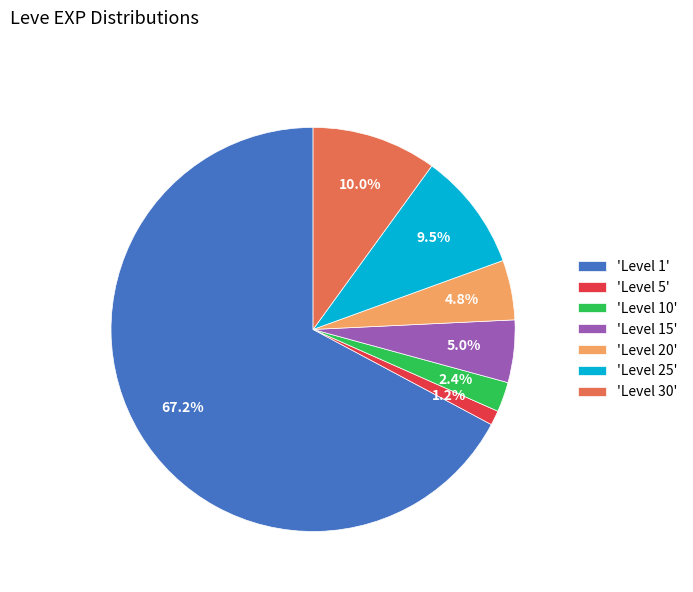

Is the sum of 'Level 30' and 'Level 5' greater than half?

No